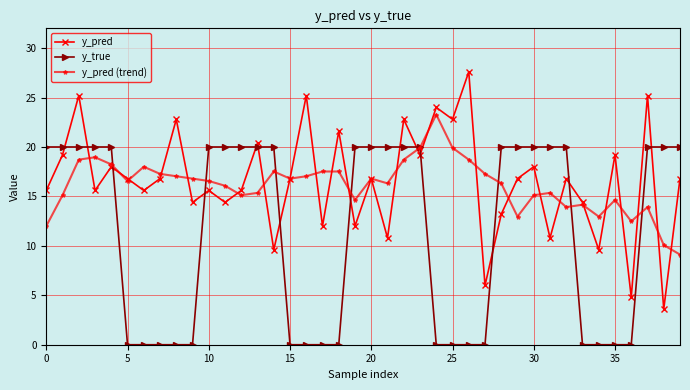

List the series in order of their peak value, highest first.

y_pred, y_pred (trend), y_true